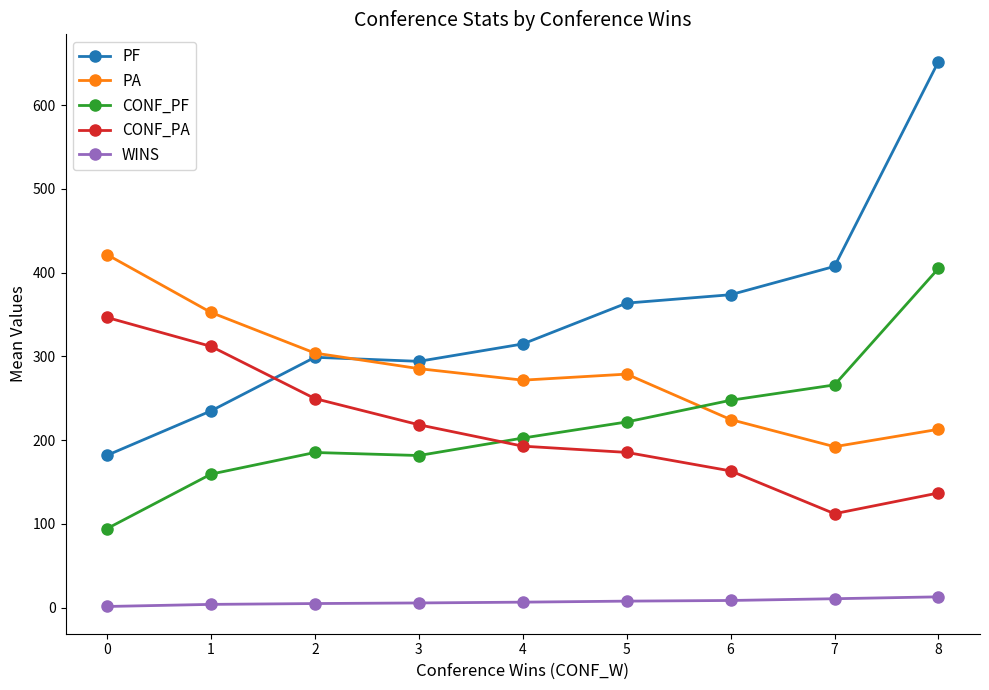

Does the chart have visible grid lines?

No